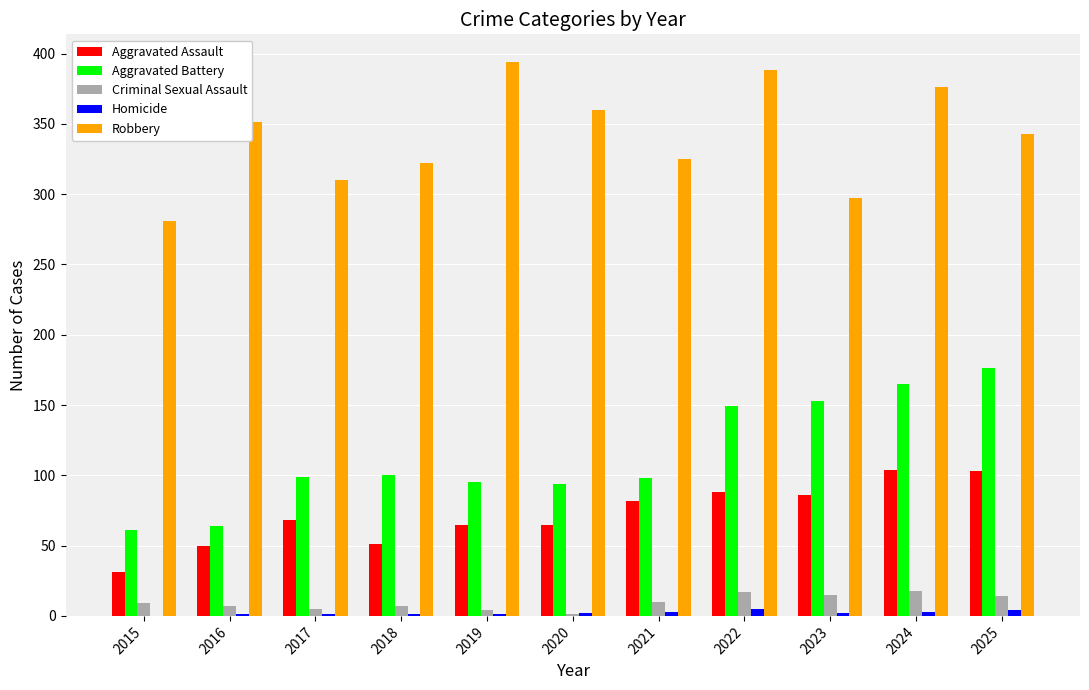

Does the chart contain stacked bars?

No